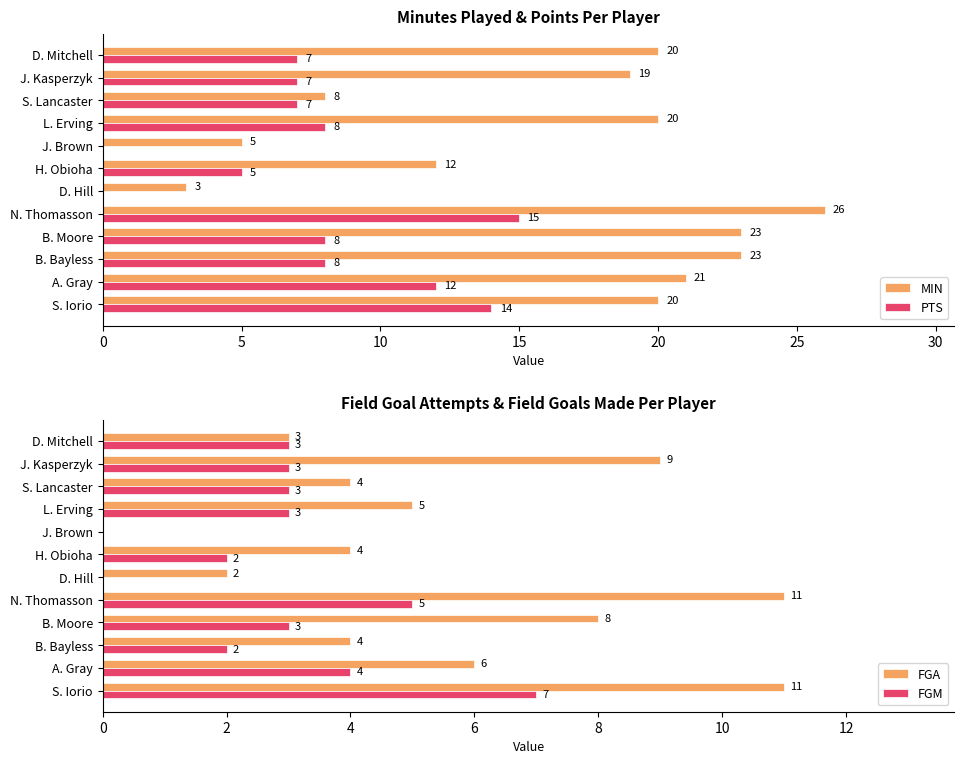

Is the value of PTS at A. Gray greater than the value of MIN at D. Mitchell?

No